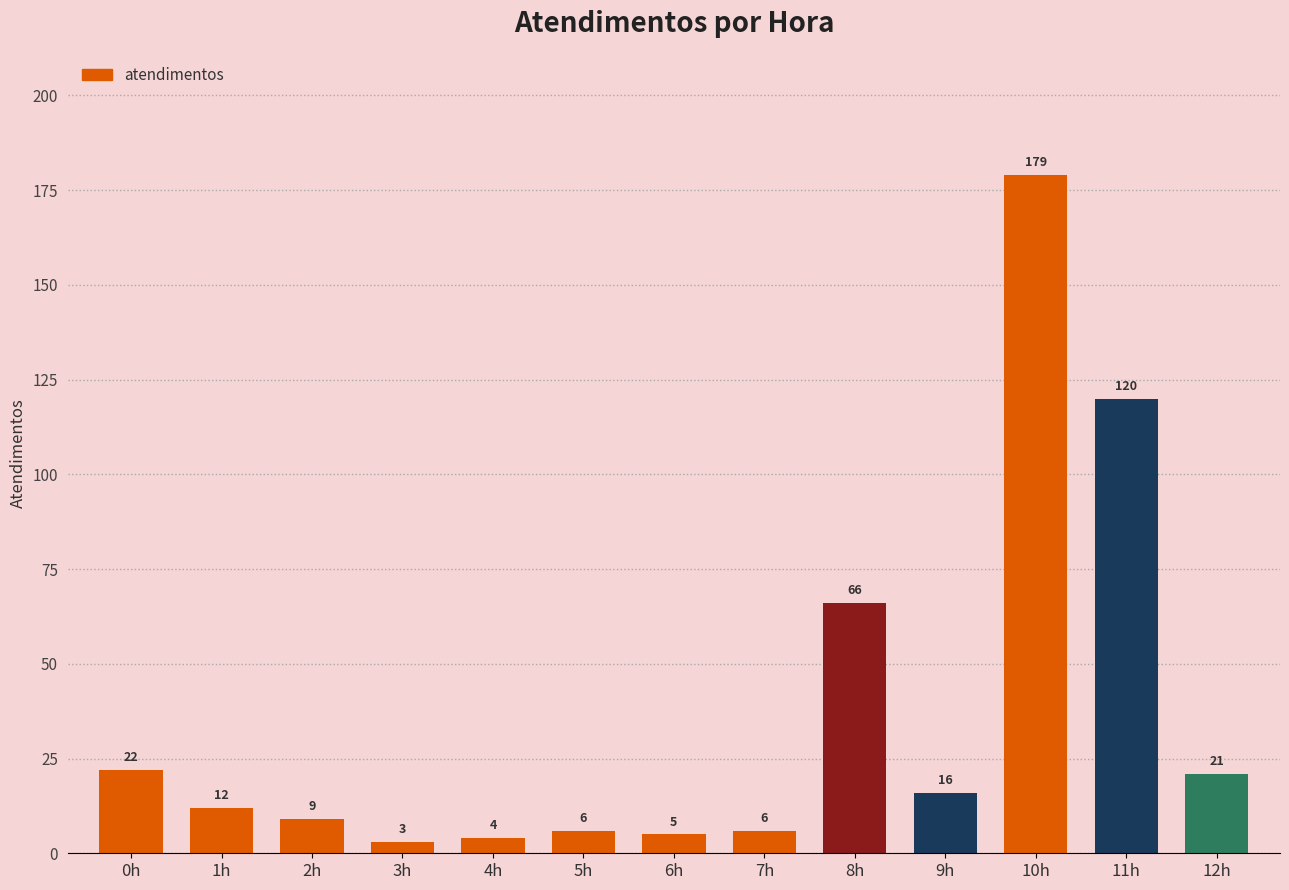

Is it true that the value at 11h is 120?

True